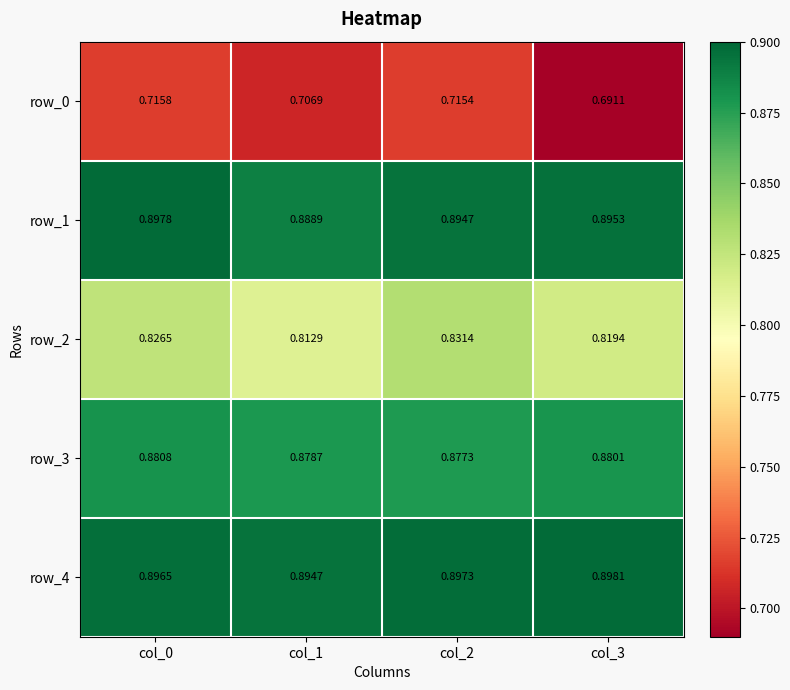

How many data points does each series have?

4